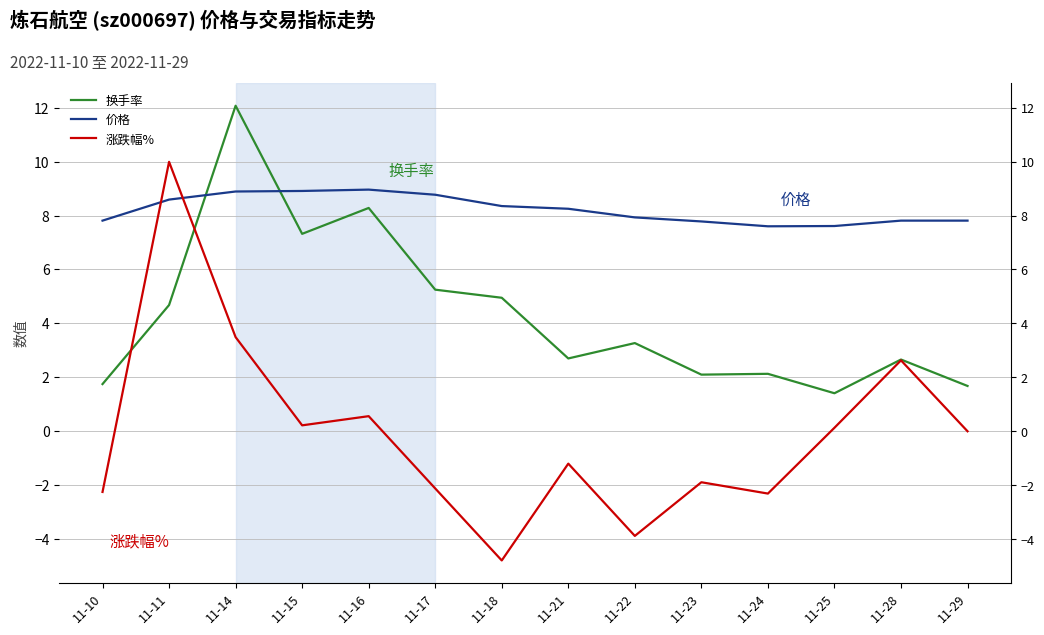

At which category is the sum across all series the highest?

11-14